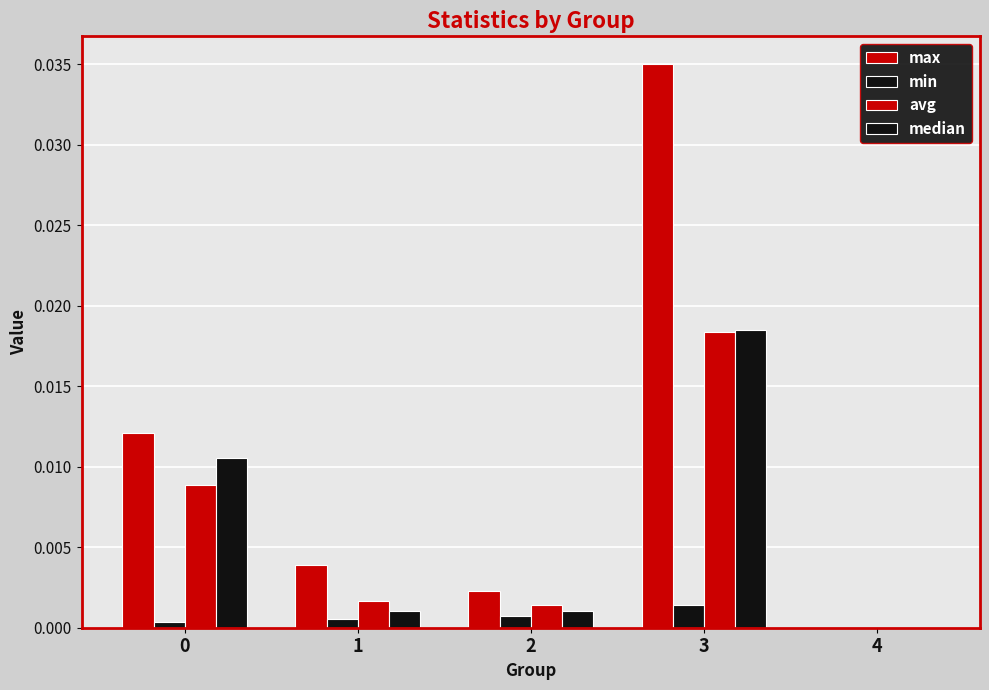

How many data points does each series have?

5